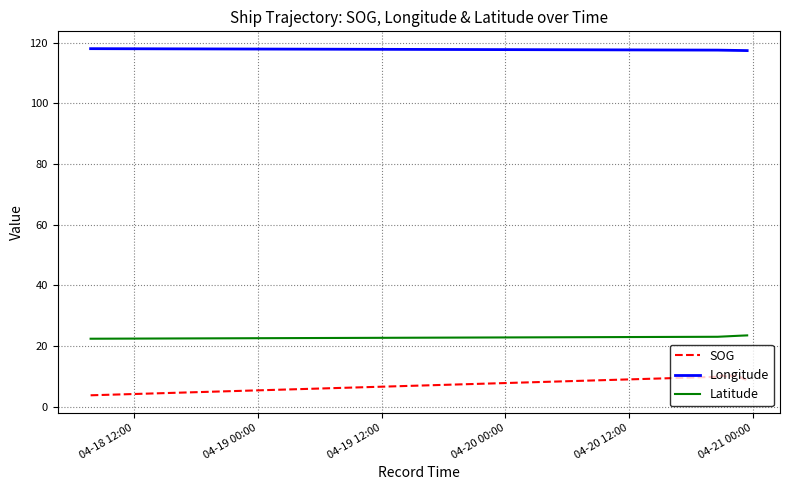

List the series in order of their peak value, highest first.

Longitude, Latitude, SOG